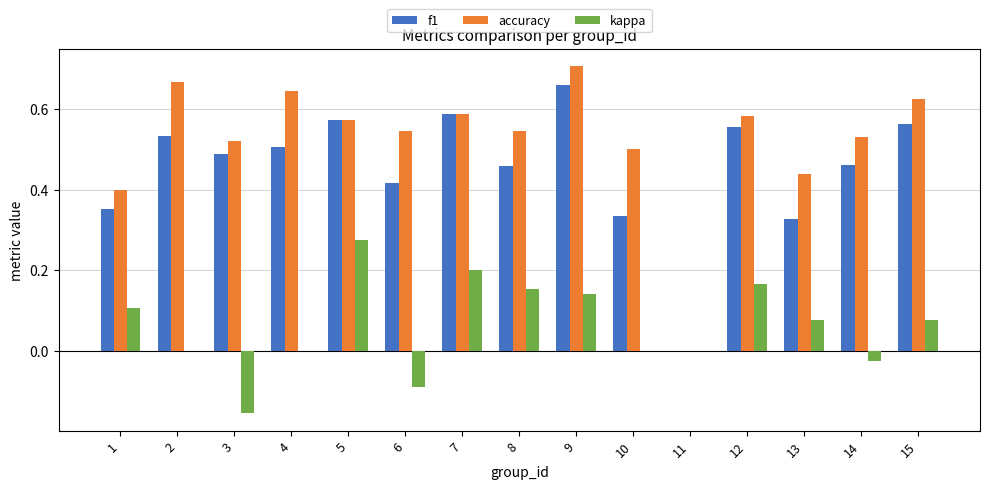

True or false: accuracy has a value of 0.1 at 10.

False